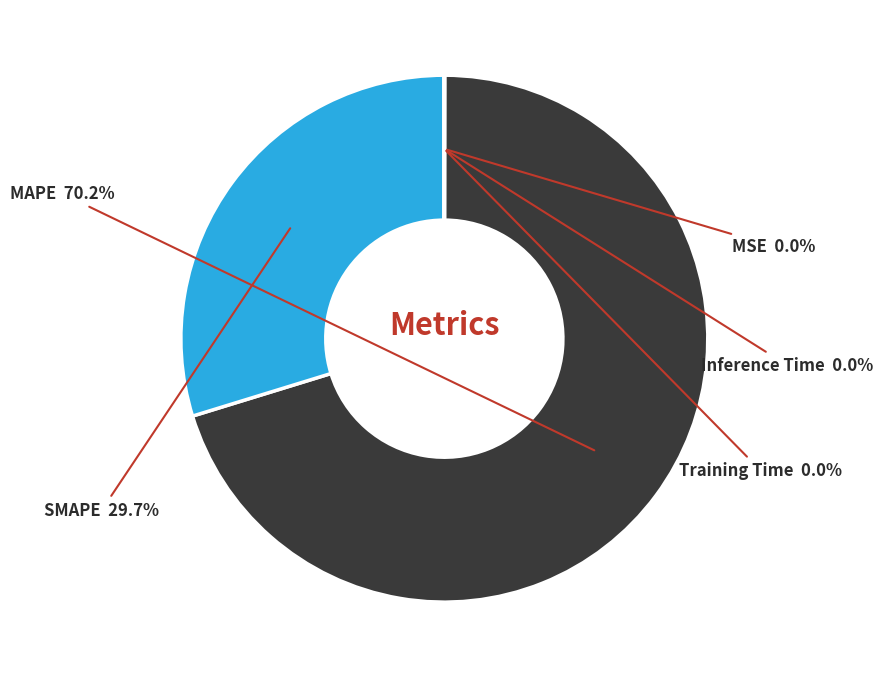

Does any single category account for the majority?

Yes